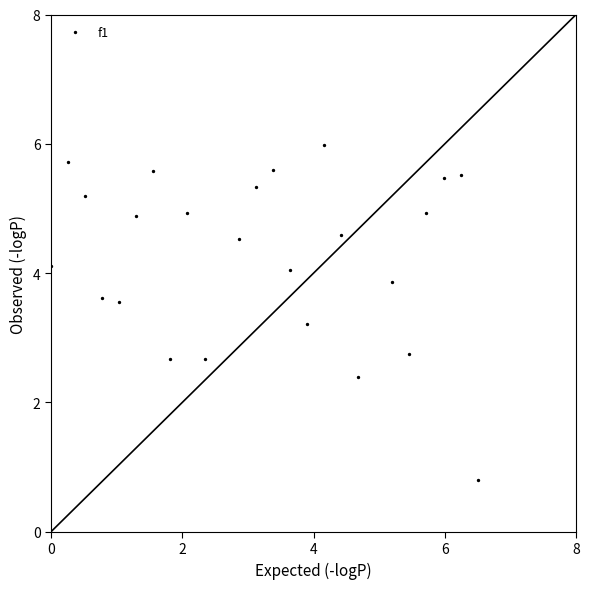

What is the range of Y values (max minus min)?

5.2